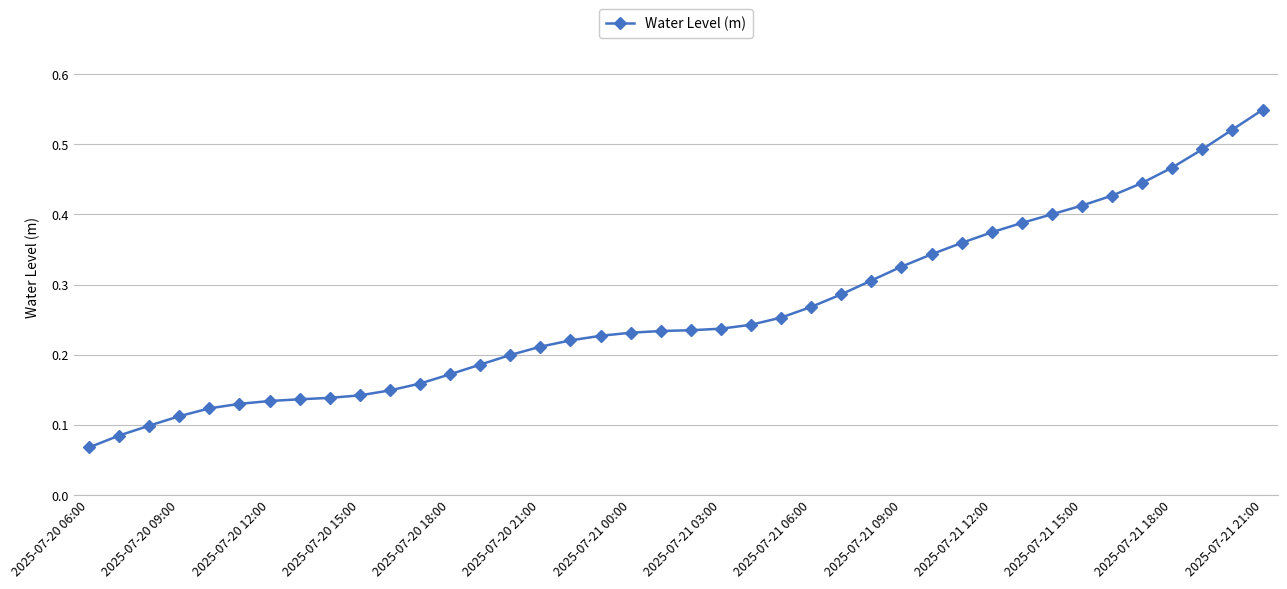

What is the sum of all values?

10.5